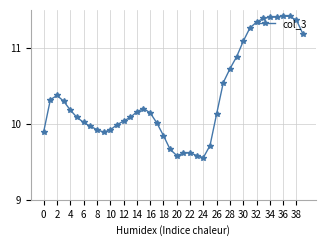

True or false: the data has more than 1 interior local peaks.

True